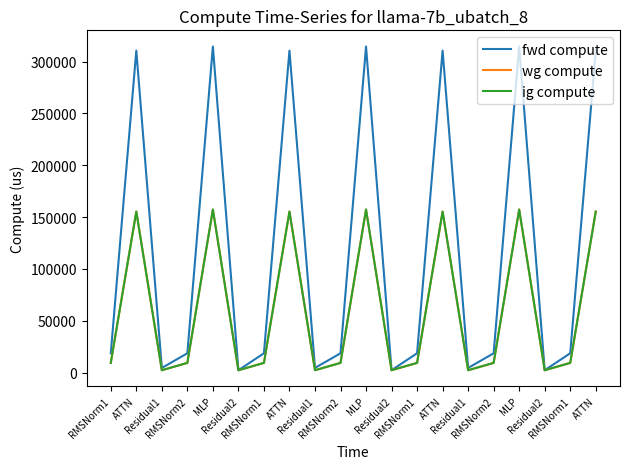

Is this an area chart (filled region under the line)?

No